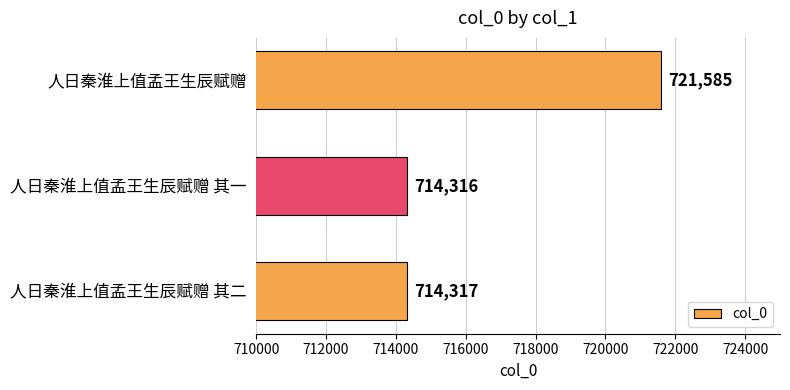

What is the sum of the values at 人日秦淮上值孟王生辰赋赠 其一 and 人日秦淮上值孟王生辰赋赠 其二?

1428633